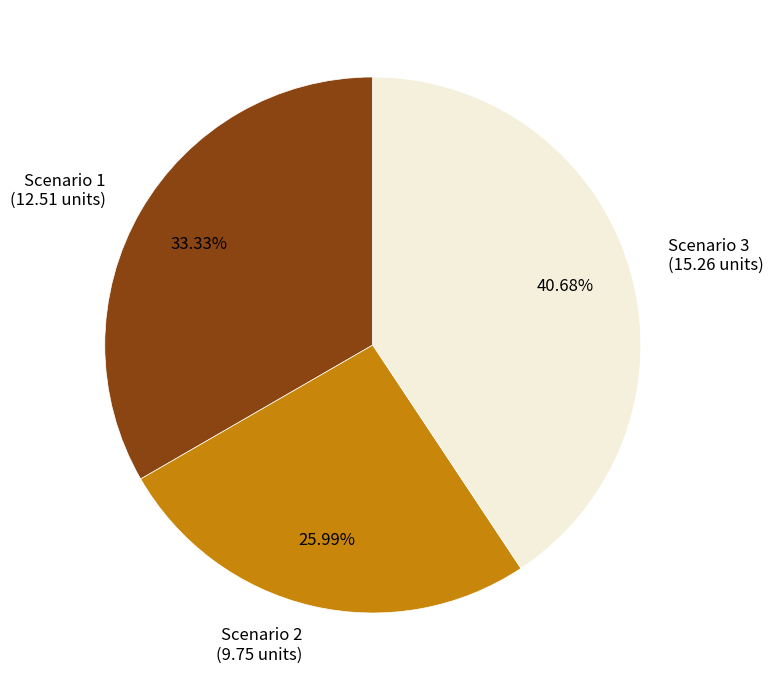

How many segments does this pie chart have?

3